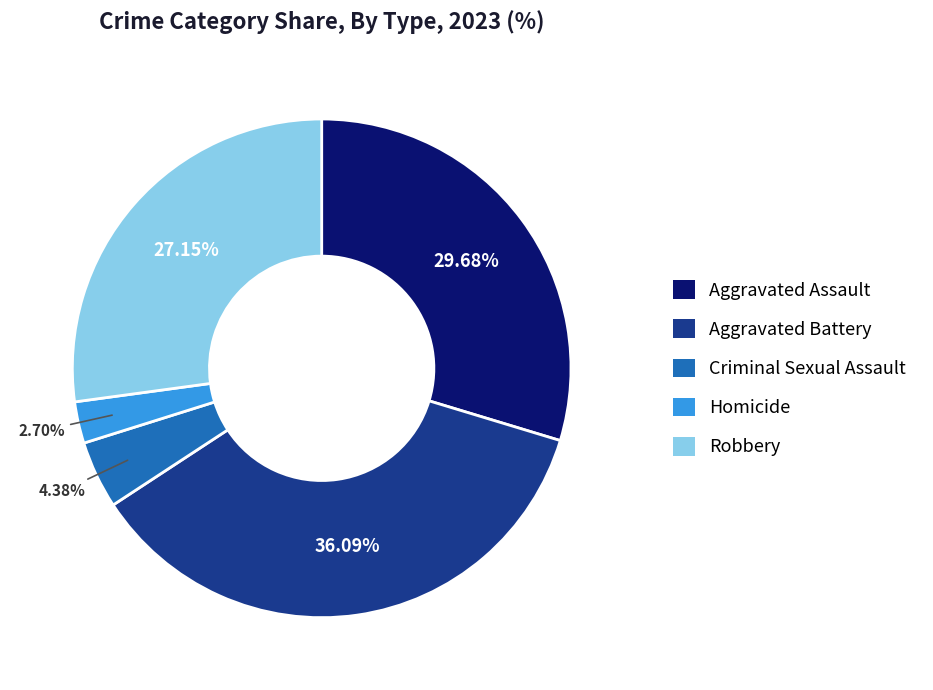

Count the number of slices in the pie.

5